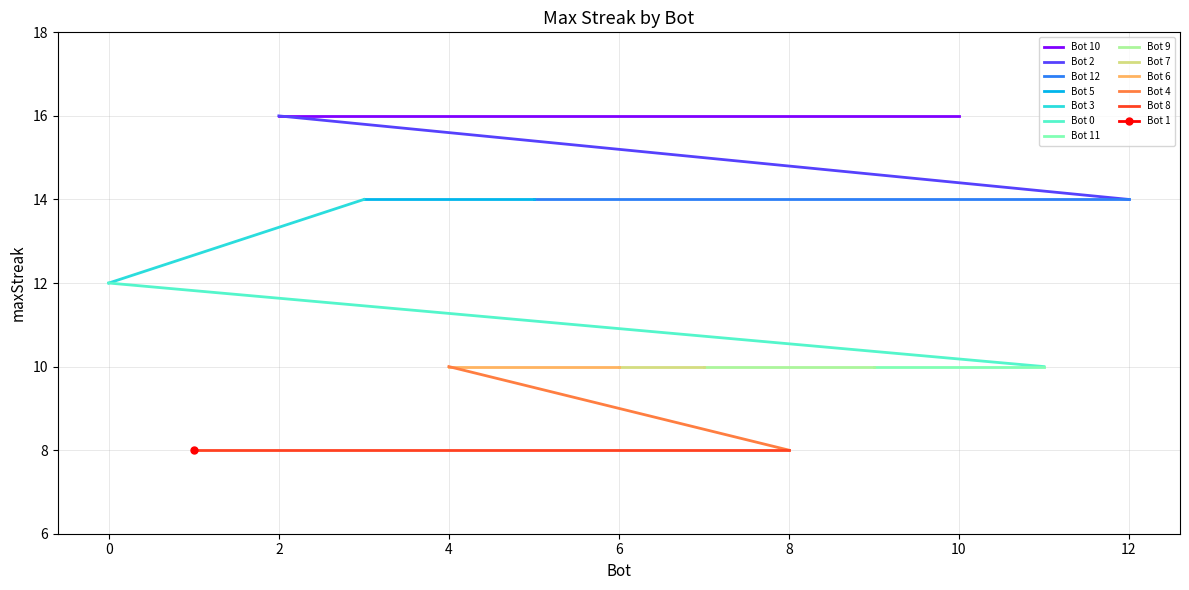

List the labels in order of value, largest first.

10, 2, 12, 5, 3, 0, 11, 9, 7, 6, 4, 8, 1